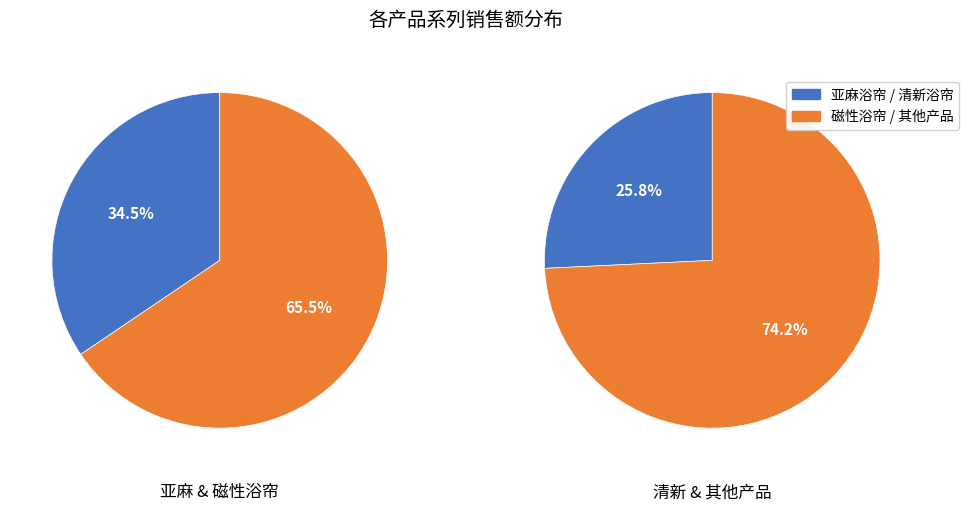

Combined, do 浴帘防水防霉日本套装免打孔隔断帘卫生间磁性亚麻加厚高档防水布 and 清新浴室浴帘防水布卫生间洗澡帘子挂帘加厚防霉隔断帘套装免打孔 account for over 50%?

No